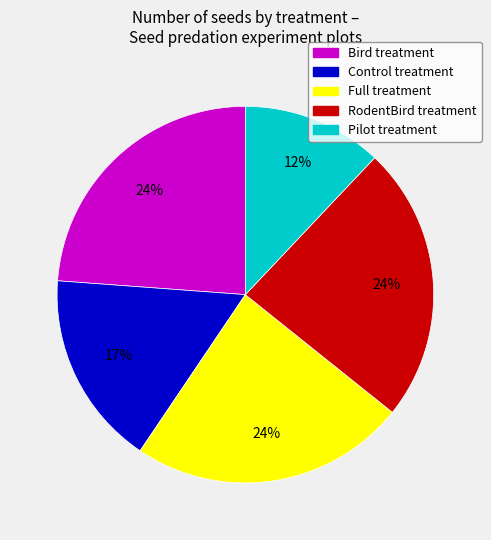

To the nearest percent, what is the average slice percentage?

20%